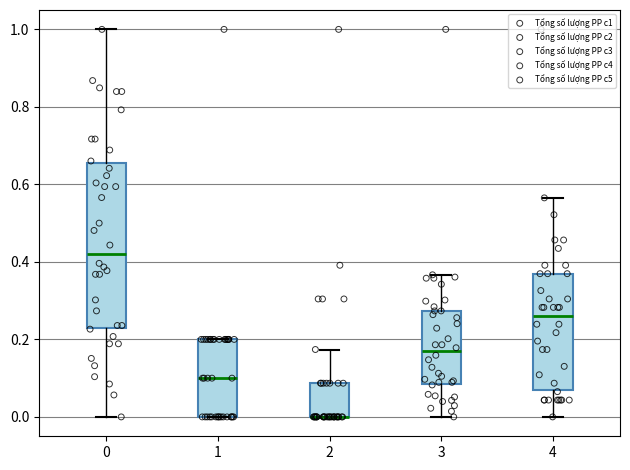

Where is the lower edge of the box at x = 0 on the y-axis? The values are not printed on the chart, so give them approximately, as read against the axis.

0.22